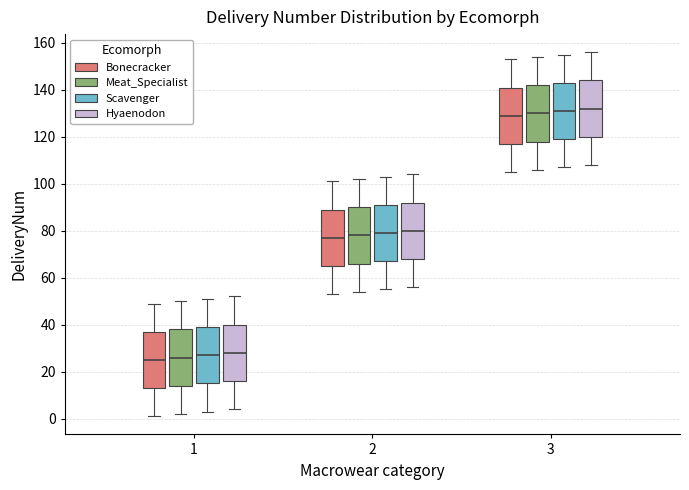

Reading left to right, transcribe this box plot: for each box, give where its median line is, the range the box spans, and where its two whiskers end, as read against the y-axis. The values are not printed on the chart, so give them approximately, as read against the axis.

1 (Bonecracker): median 26, box 14 to 38, whiskers 2 to 50
1 (Meat_Specialist): median 26, box 14 to 38, whiskers 2 to 50
1 (Scavenger): median 28, box 16 to 40, whiskers 4 to 52
1 (Hyaenodon): median 28, box 16 to 40, whiskers 4 to 52
2 (Bonecracker): median 78, box 66 to 90, whiskers 54 to 102
2 (Meat_Specialist): median 78, box 66 to 90, whiskers 54 to 102
2 (Scavenger): median 80, box 68 to 92, whiskers 56 to 104
2 (Hyaenodon): median 80, box 68 to 92, whiskers 56 to 104
3 (Bonecracker): median 130, box 118 to 142, whiskers 106 to 154
3 (Meat_Specialist): median 130, box 118 to 142, whiskers 106 to 154
3 (Scavenger): median 132, box 120 to 144, whiskers 108 to 156
3 (Hyaenodon): median 132, box 120 to 144, whiskers 108 to 156